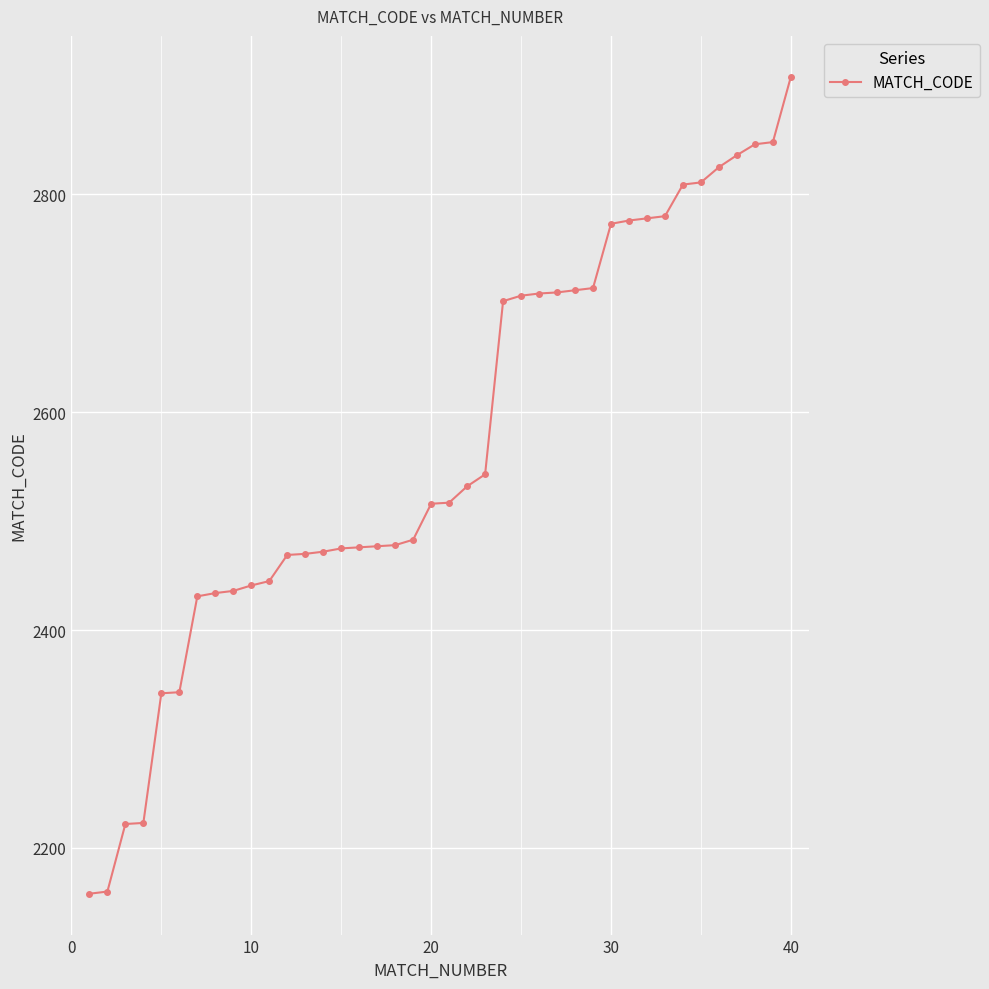

What is the minimum value shown in the chart?

2158